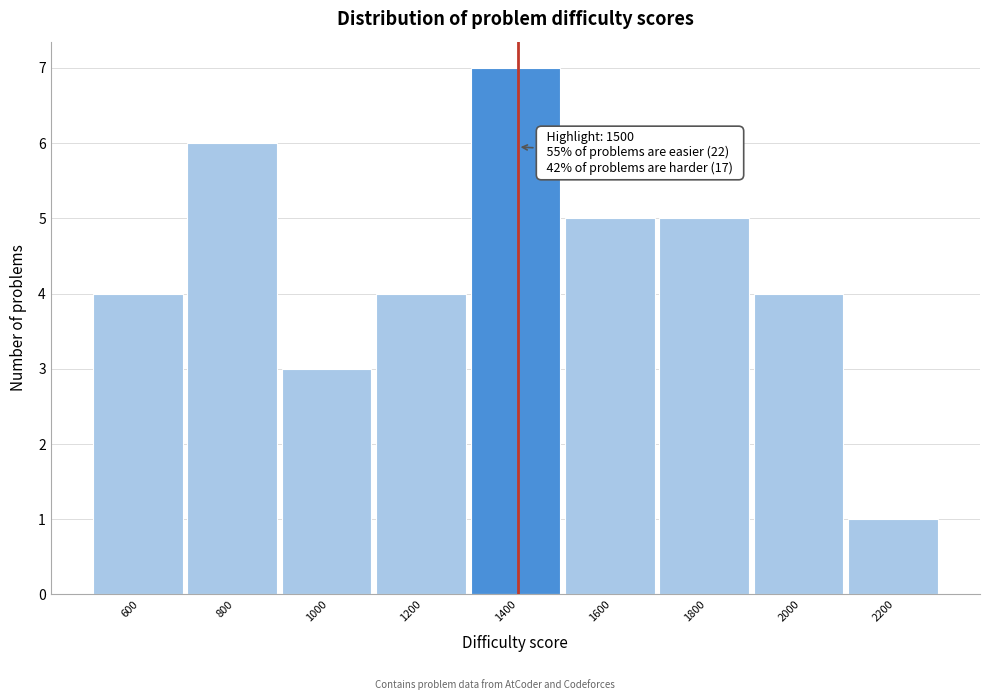

Reading left to right, list all the values displayed in this chart.

4	6	3	4	7	5	5	4	1